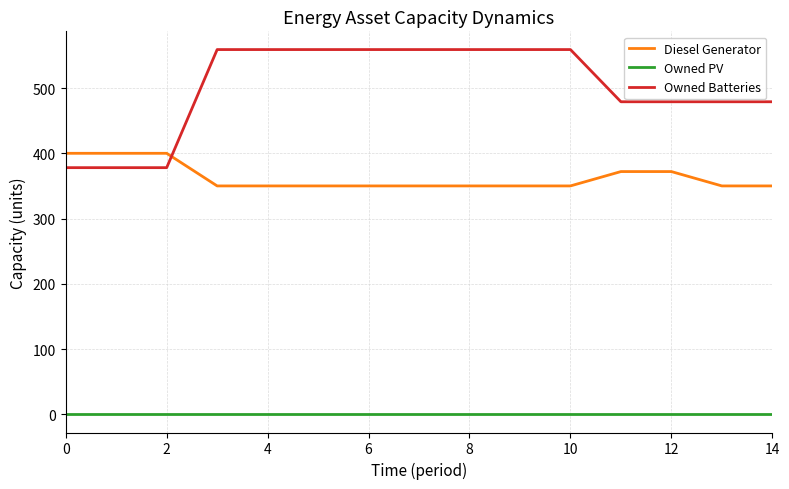

What is the minimum value for Owned Batteries?

378